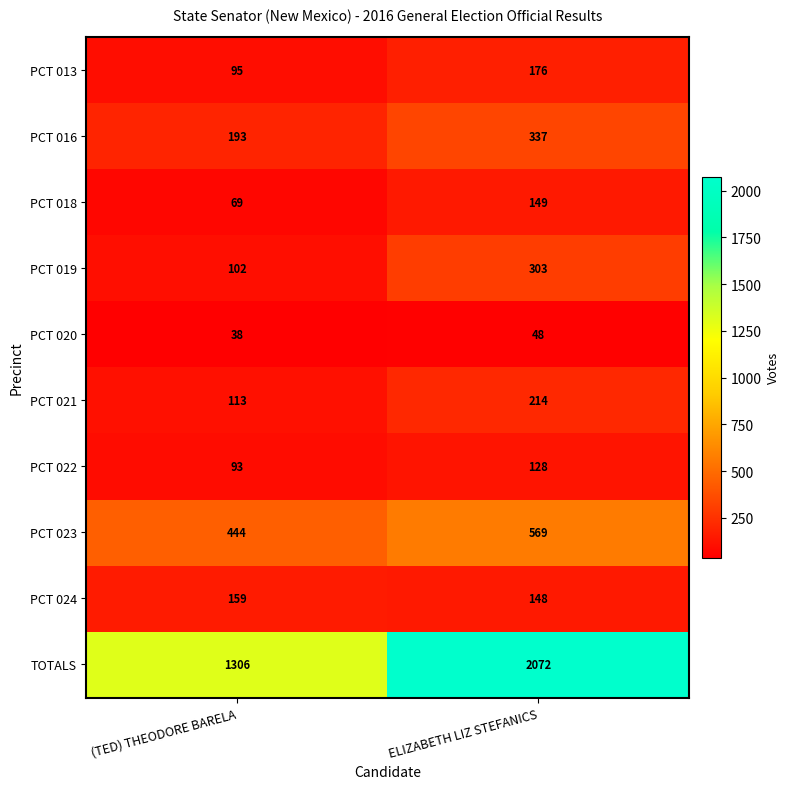

Is it true that PCT 013 equals 95 at (TED) THEODORE BARELA?

True